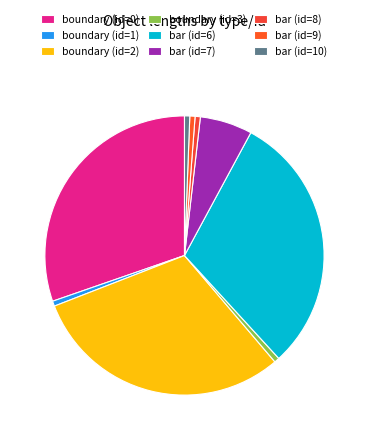

What percentage is the bar (id=6) slice, to the nearest percent?

30%